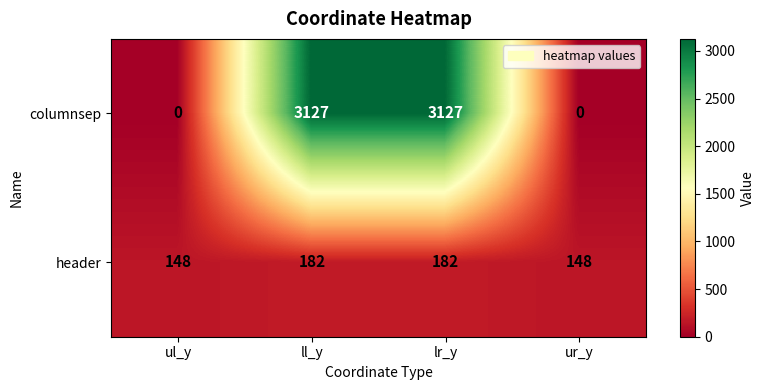

Reading right to left, extract all data points from this chart.

columnsep: ur_y=0	lr_y=3127	ll_y=3127	ul_y=0
header: ur_y=148	lr_y=182	ll_y=182	ul_y=148